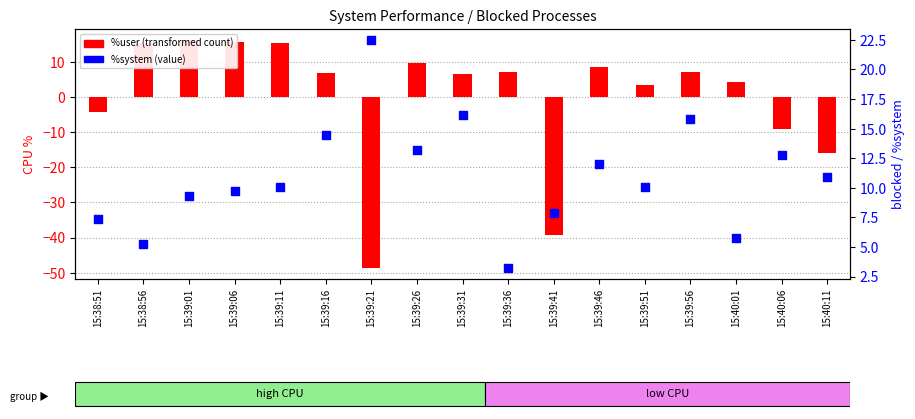

Which series has the largest Y range (max minus min)?

%user (transformed)